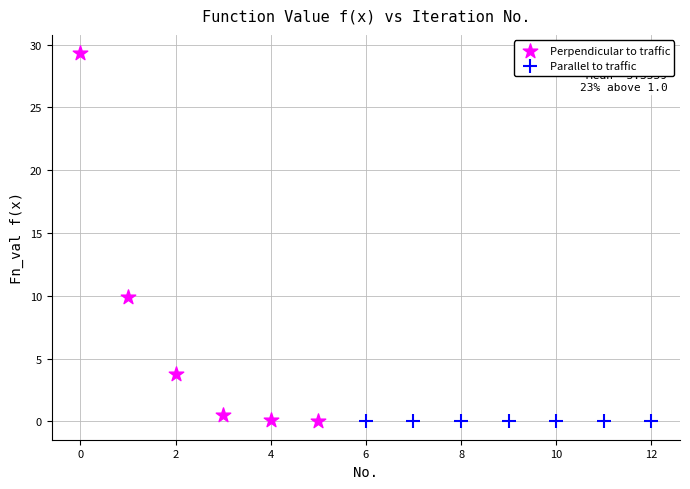

Which series has the largest Y range (max minus min)?

Perpendicular to traffic